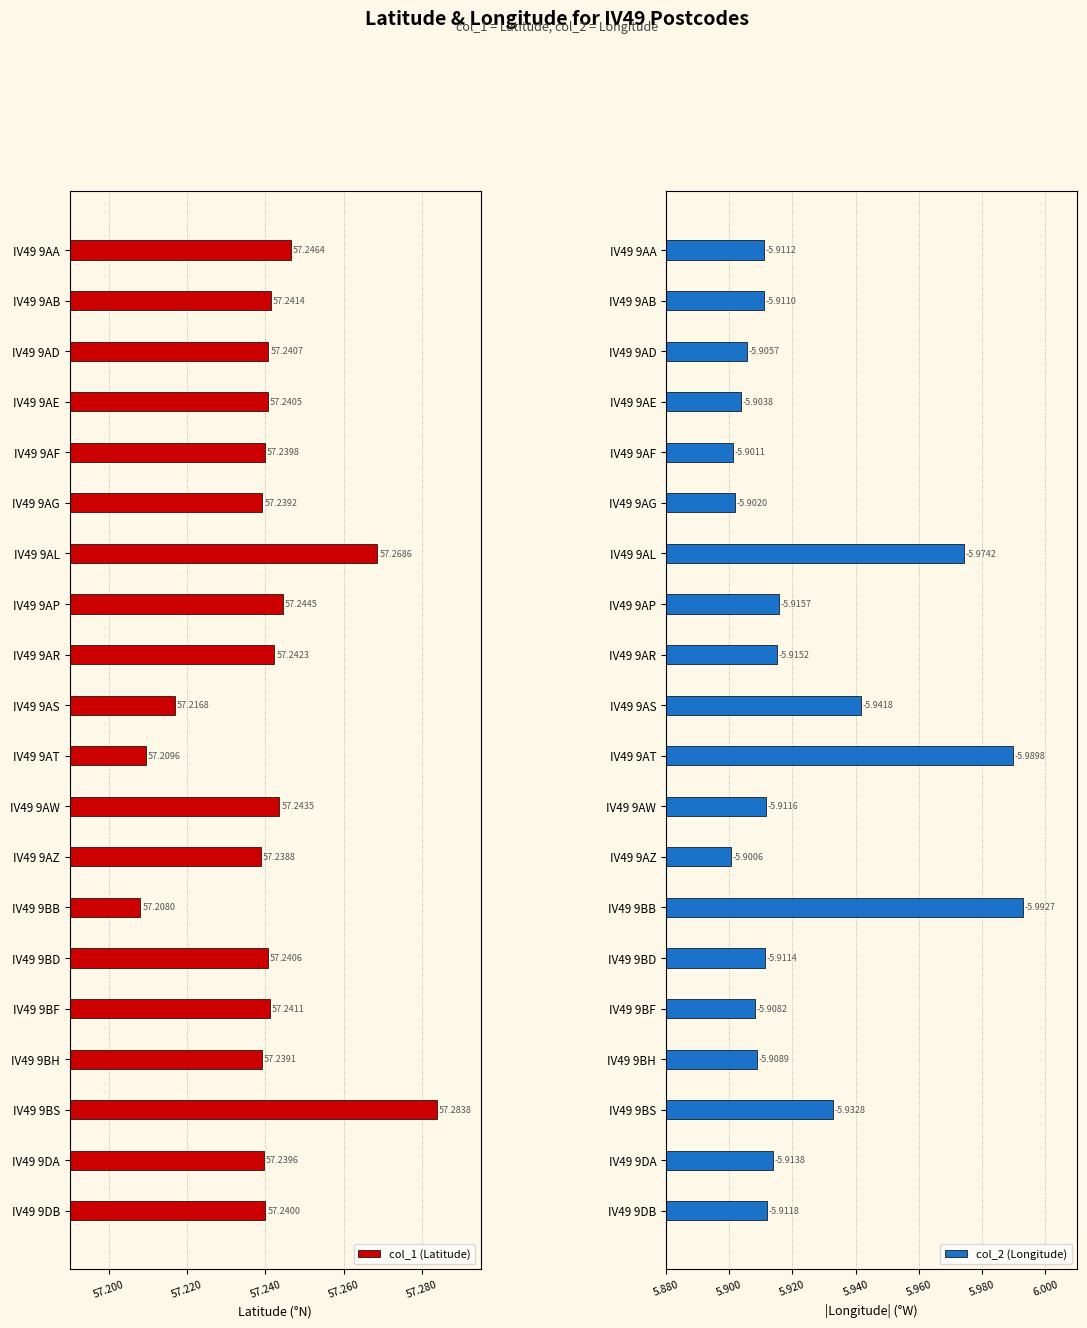

What is the total value across all series at IV49 9AD?

63.1